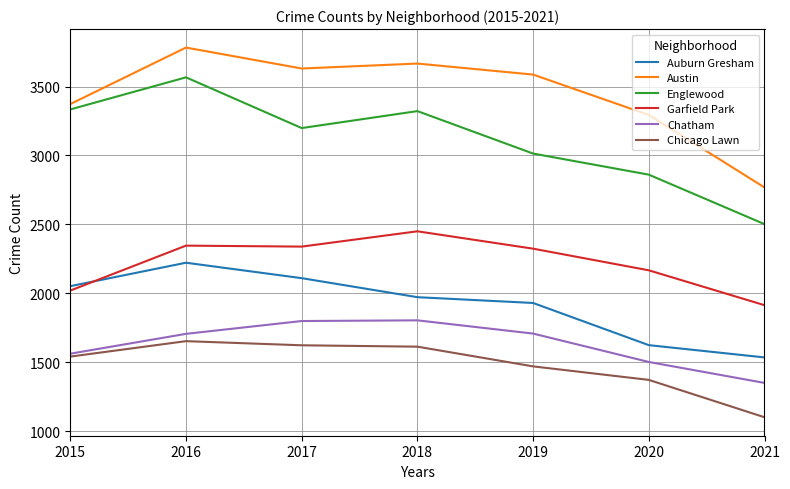

At which label does Garfield Park first exceed 2324?

2016